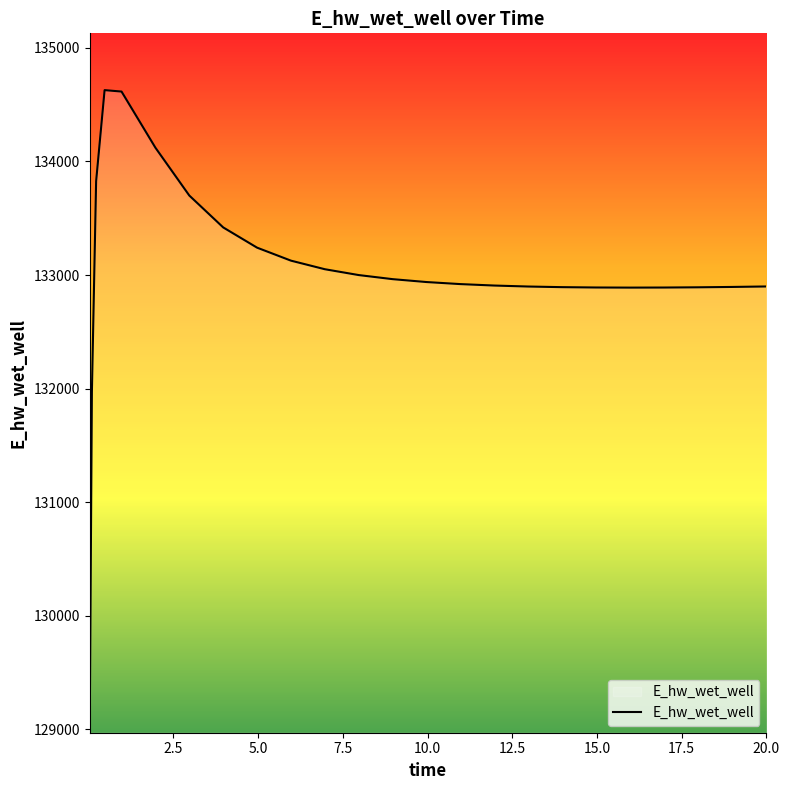

What is the difference between the maximum and minimum values?

5557.7